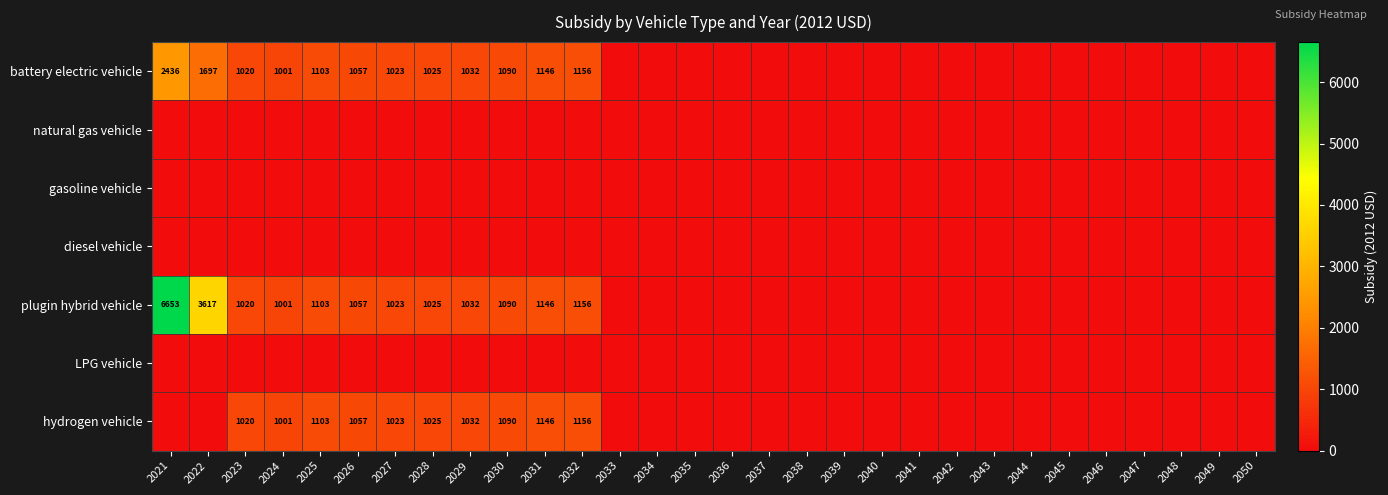

Is it true that plugin hybrid vehicle equals 588.6 at 2032?

False